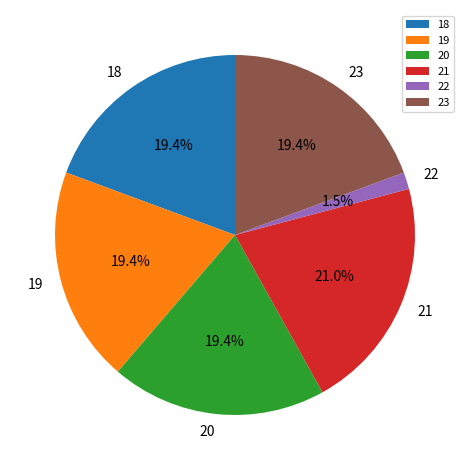

Is 20 the majority of the pie?

No